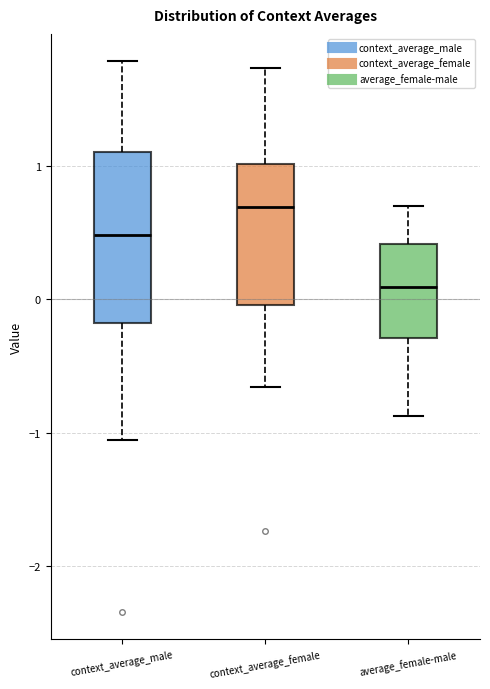

Where is the upper edge of the box for context_average_male on the y-axis? The values are not printed on the chart, so give them approximately, as read against the axis.

1.1